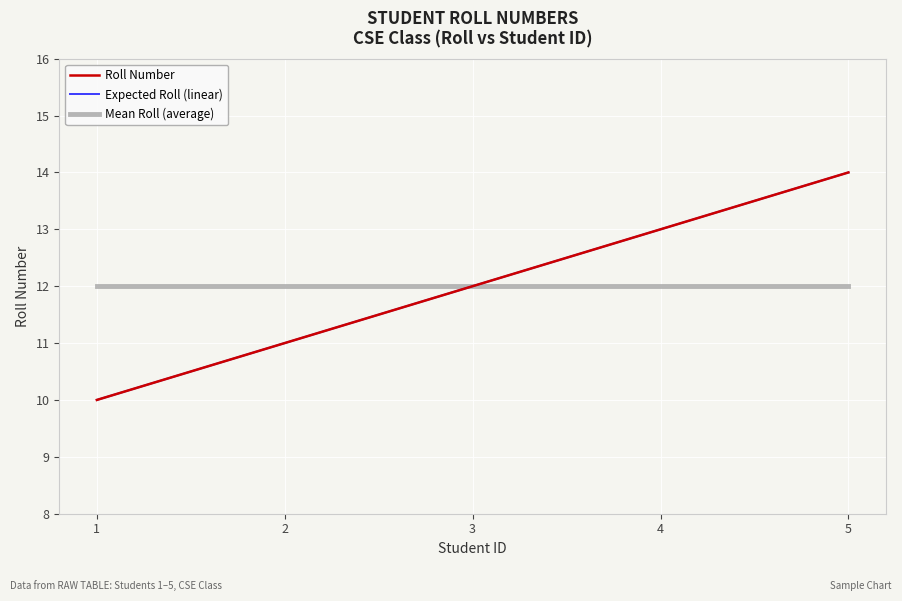

What is the sum of all Roll Number values?

60